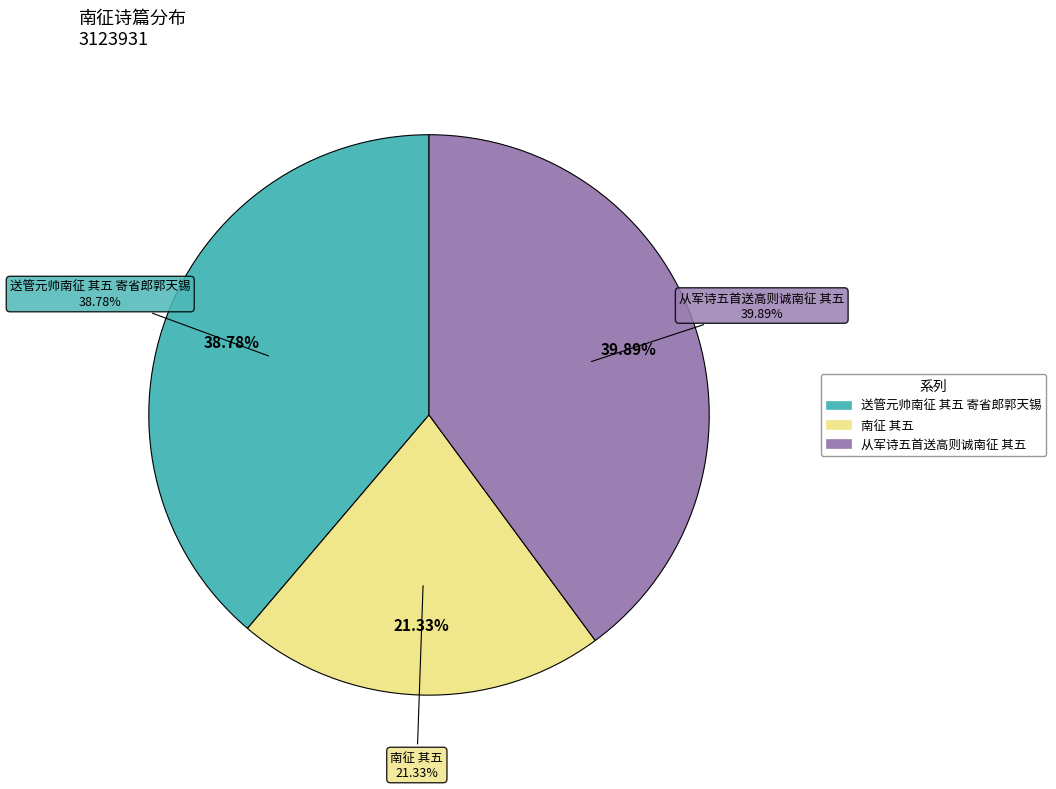

Approximately how many times larger is the value at 南征 其五 compared to 送管元帅南征 其五 寄省郎郭天锡?

0.5